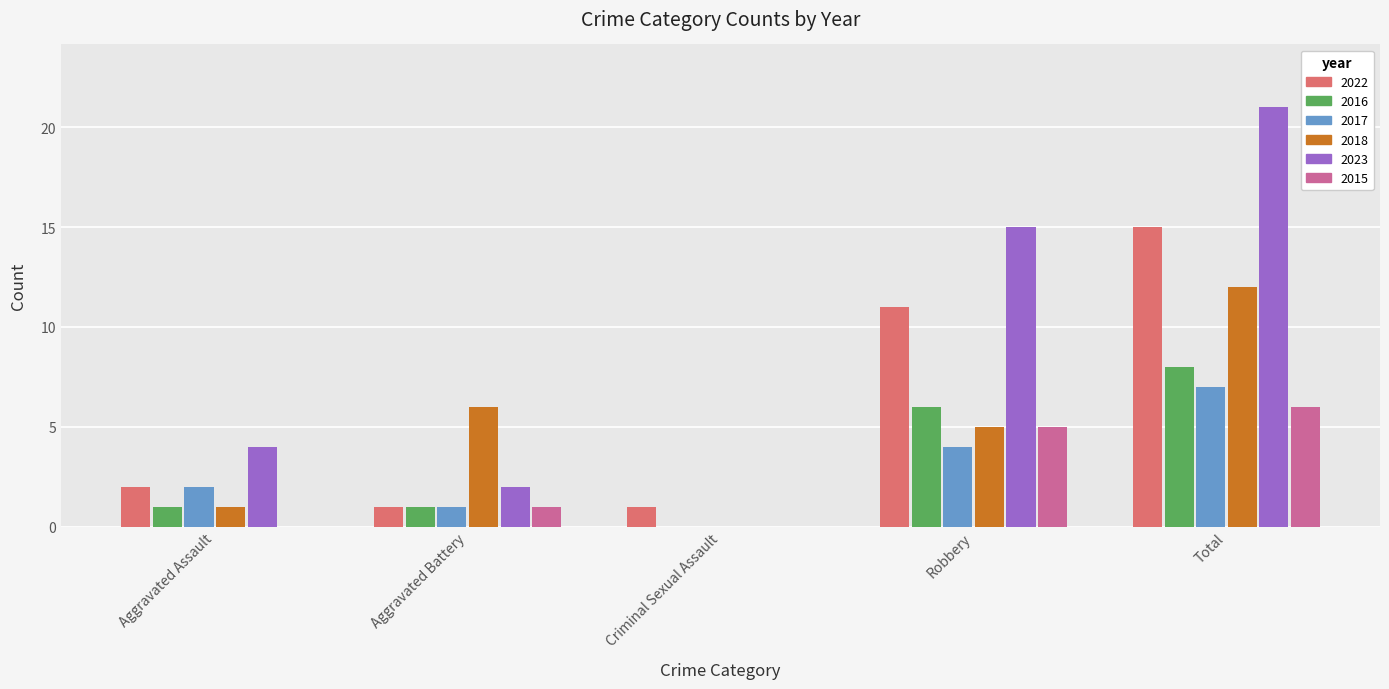

Reading left to right, list all the values displayed in this chart.

2022: 2	1	1	11	15
2016: 1	1	0	6	8
2017: 2	1	0	4	7
2018: 1	6	0	5	12
2023: 4	2	0	15	21
2015: 0	1	0	5	6